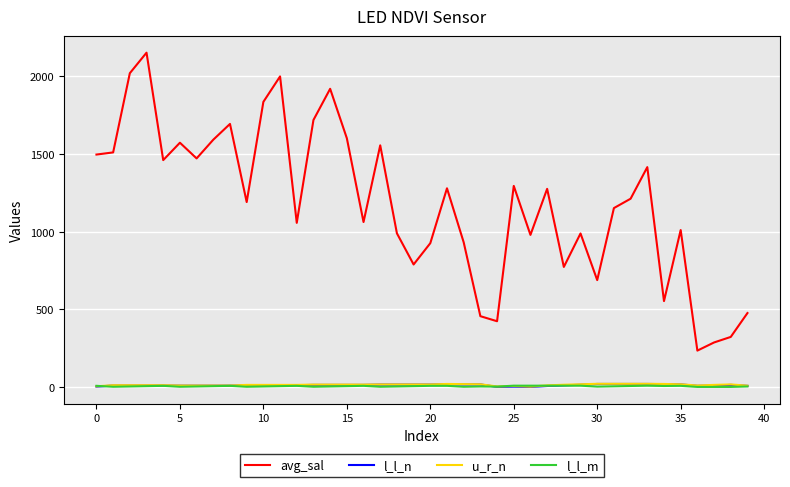

What is the difference between the second highest and minimum values in the u_r_n series?

18.0